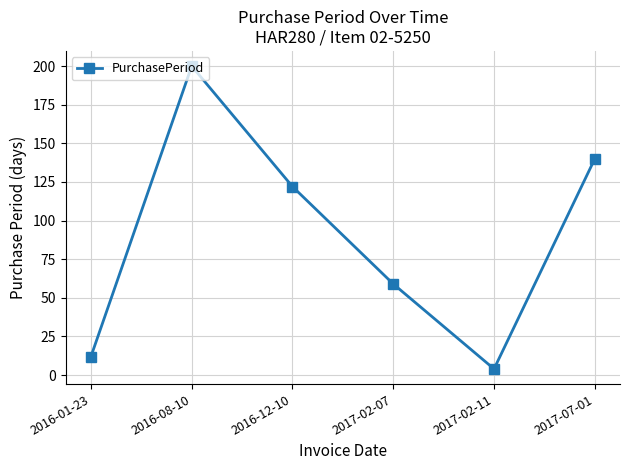

List the labels in order of value, largest first.

2016-08-10, 2017-07-01, 2016-12-10, 2017-02-07, 2016-01-23, 2017-02-11